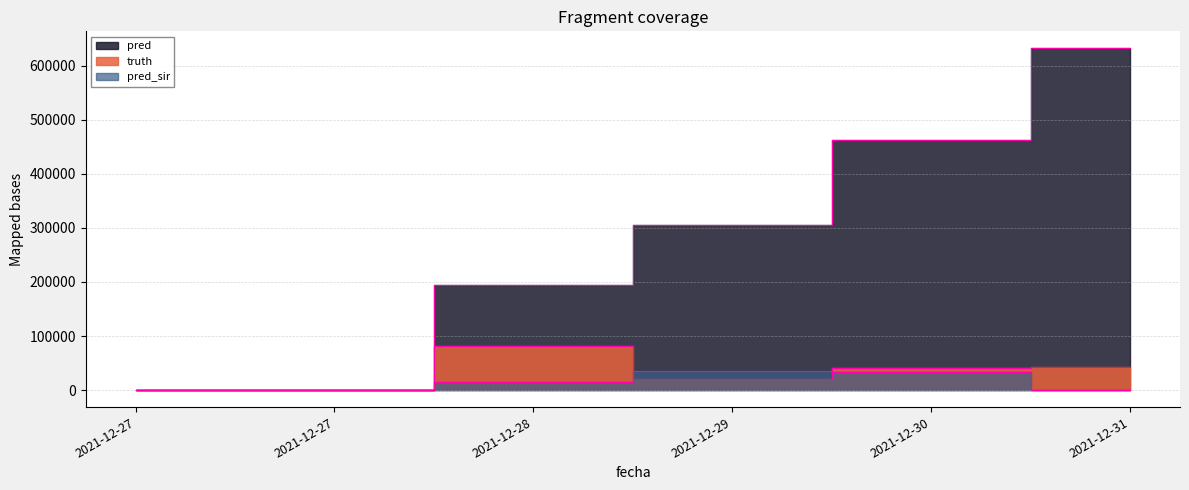

How many lines are shown in the chart?

3